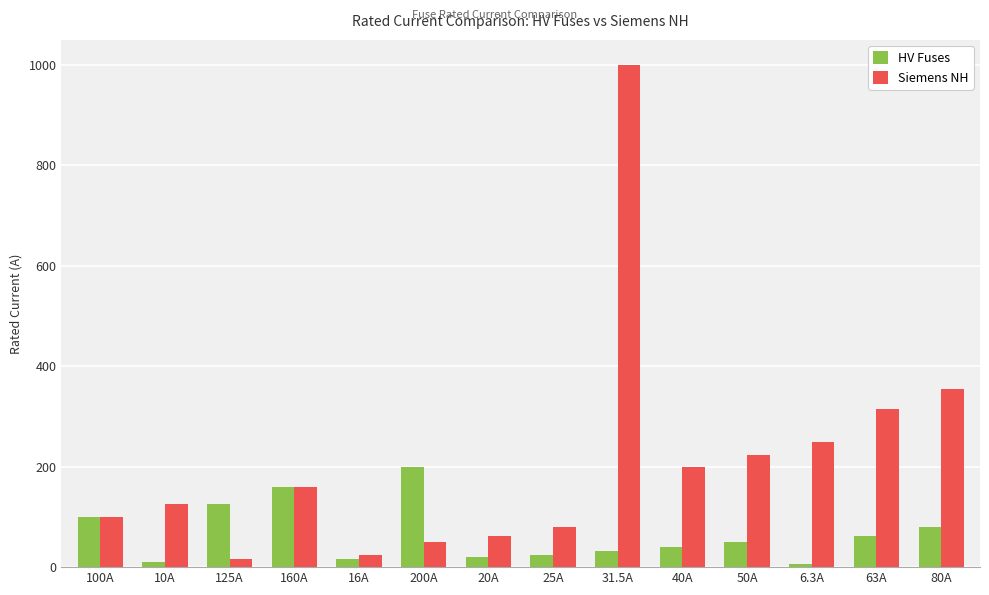

Which series has the largest total across all categories?

Siemens NH